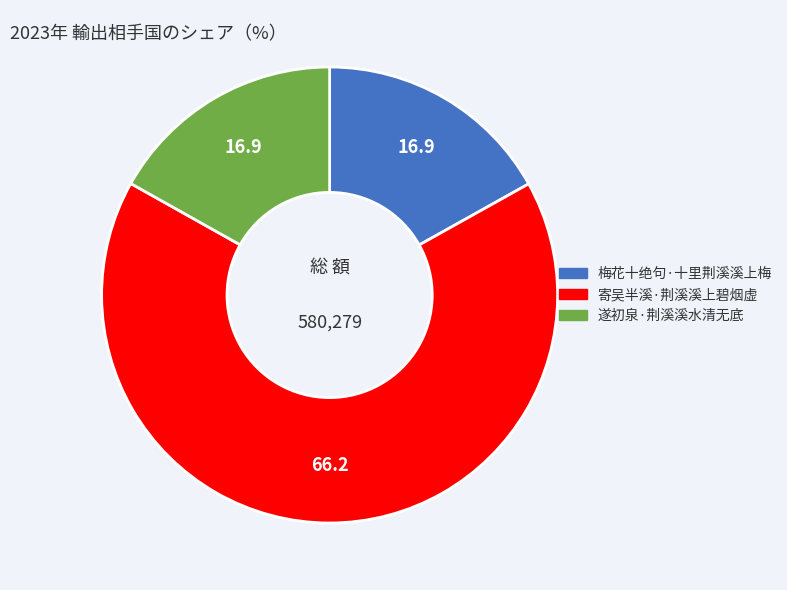

Which slice represents more than half of the pie?

寄吴半溪·荆溪溪上碧烟虚